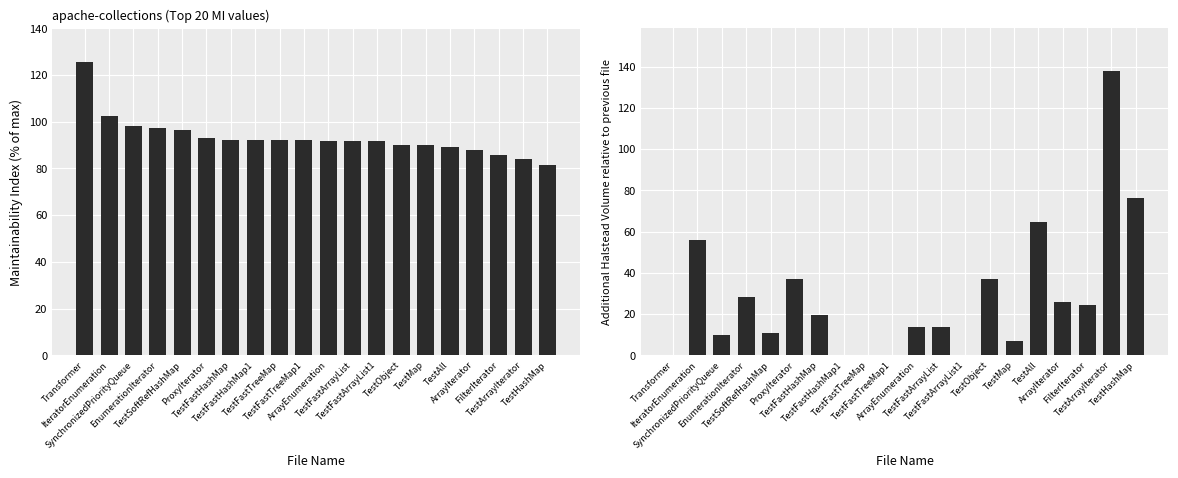

Reading left to right, extract all data points from this chart.

Maintainability Index: 125.8	102.3	98.1	97.2	96.4	93.2	92.1	92.1	92.1	92.1	91.7	91.6	91.6	90.2	90.1	89.2	87.9	85.8	84.2	81.6
Halstead Volume (diff): 0.0	55.7	10.0	28.1	11.0	36.9	19.7	0.0	0.0	0.0	13.7	13.7	0.0	37.2	7.2	64.6	26.0	24.3	137.9	76.2